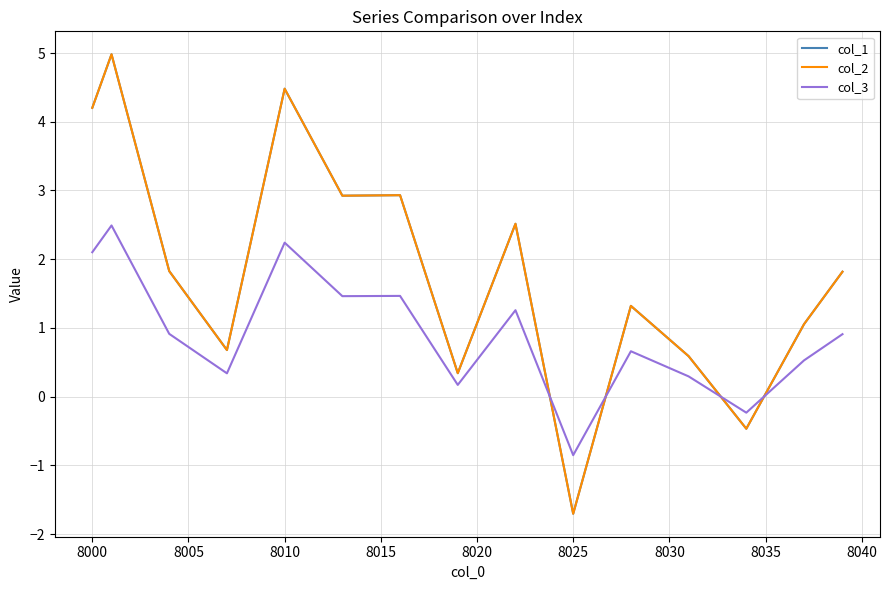

Reading right to left, list all the values displayed in this chart.

col_1: 1.8	1.4	1.1	0.5	0.0	-0.5	-0.1	0.2	0.6	0.8	1.1	1.3	0.3	-0.7	-1.7	-0.3	1.1	2.5	1.8	1.1	0.3	1.2	2.1	2.9	2.9	2.9	2.9	3.4	4.0	4.5	3.2	1.9	0.7	1.1	1.4	1.8	2.9	3.9	5.0	4.2
col_2: 1.8	1.4	1.1	0.5	0.0	-0.5	-0.1	0.2	0.6	0.8	1.1	1.3	0.3	-0.7	-1.7	-0.3	1.1	2.5	1.8	1.1	0.3	1.2	2.1	2.9	2.9	2.9	2.9	3.4	4.0	4.5	3.2	1.9	0.7	1.1	1.4	1.8	2.9	3.9	5.0	4.2
col_3: 0.9	0.7	0.5	0.3	0.0	-0.2	-0.1	0.1	0.3	0.4	0.5	0.7	0.2	-0.3	-0.9	-0.1	0.6	1.3	0.9	0.5	0.2	0.6	1.0	1.5	1.5	1.5	1.5	1.7	2.0	2.2	1.6	1.0	0.3	0.5	0.7	0.9	1.4	2.0	2.5	2.1